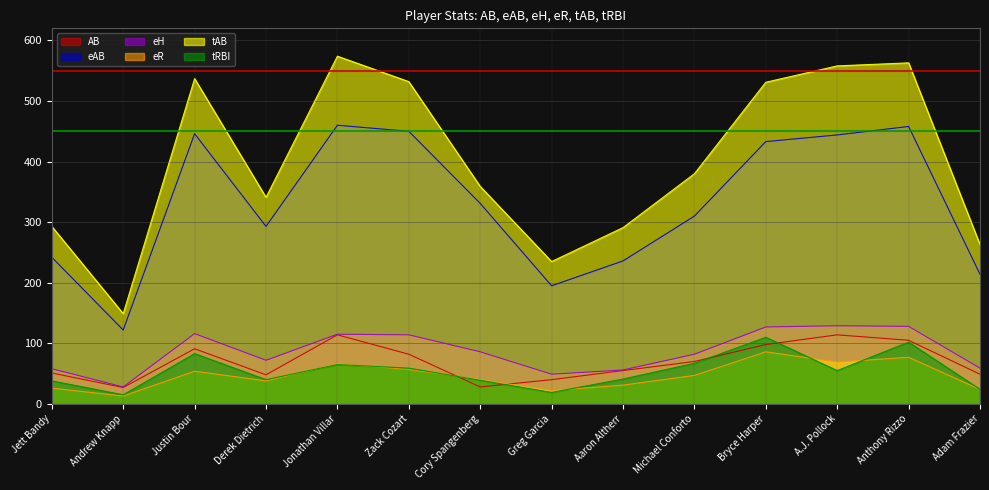

True or false: tAB and eR intersect in this chart.

False